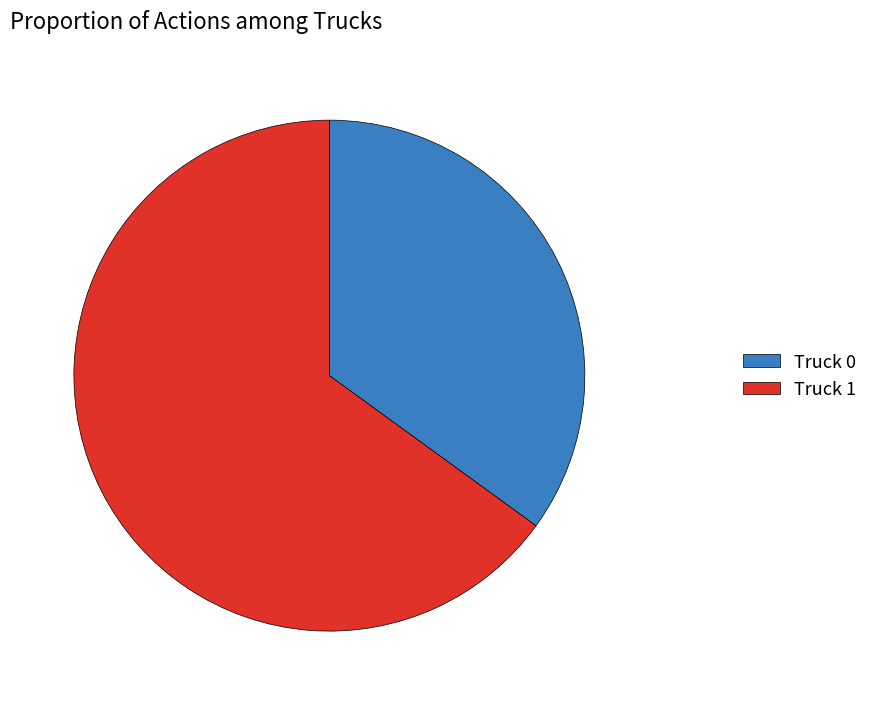

Is there any slice that represents more than half of the pie?

Yes